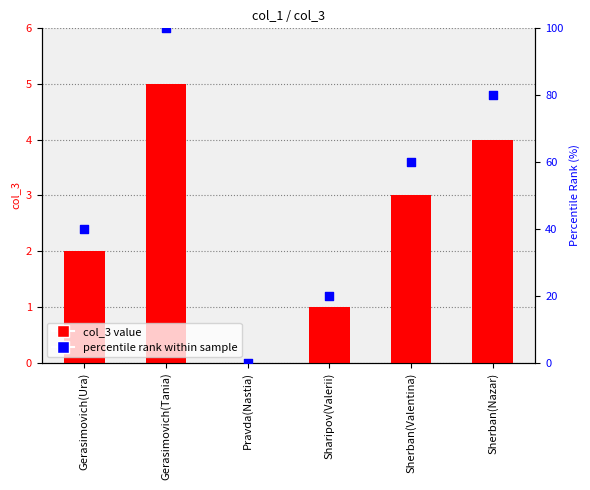

At which category is the sum across all series the highest?

Gerasimovich(Tania)